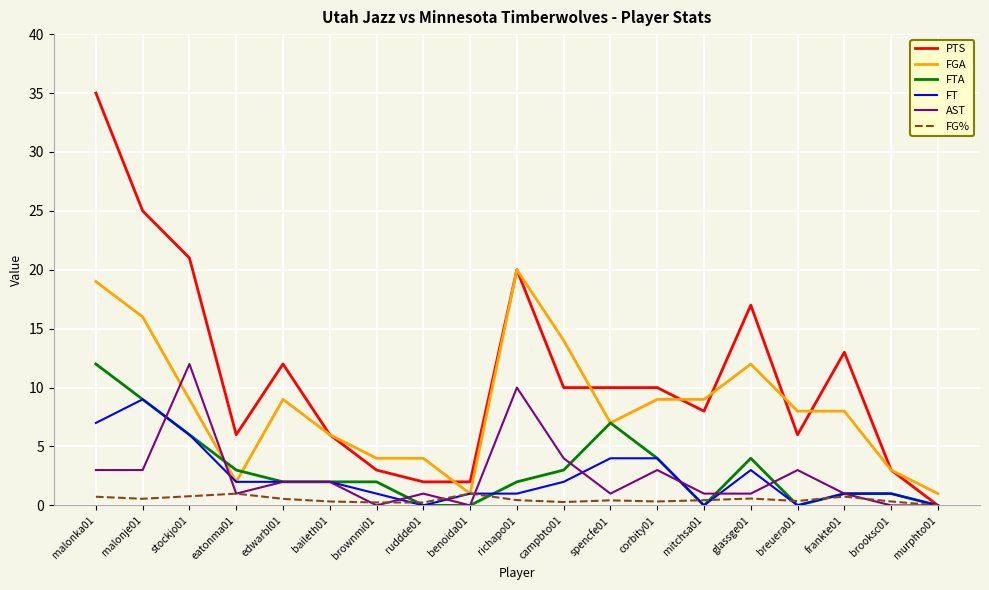

Between edwarbl01 and breuera01, which series saw the biggest shift?

PTS